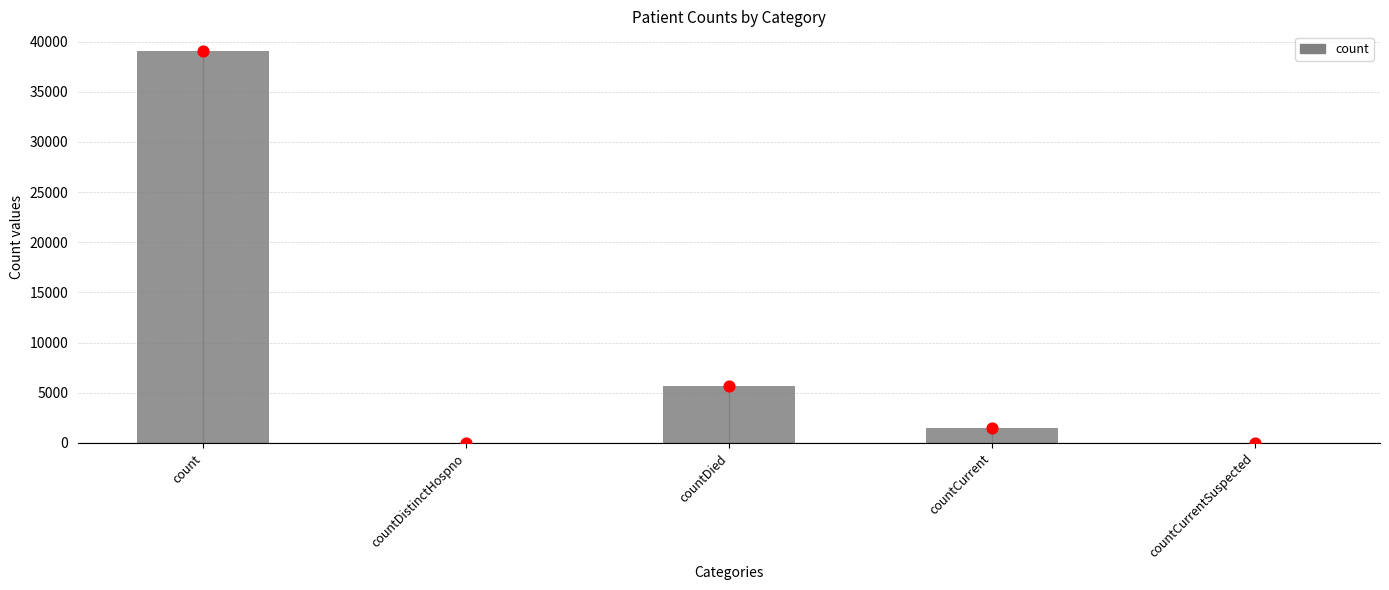

Which has a higher value, countDied or countCurrent?

countDied